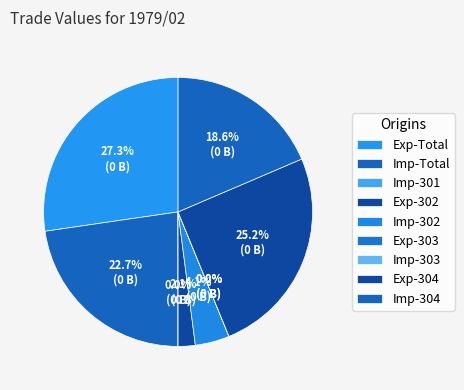

Which slice is the largest?

Exp-Total